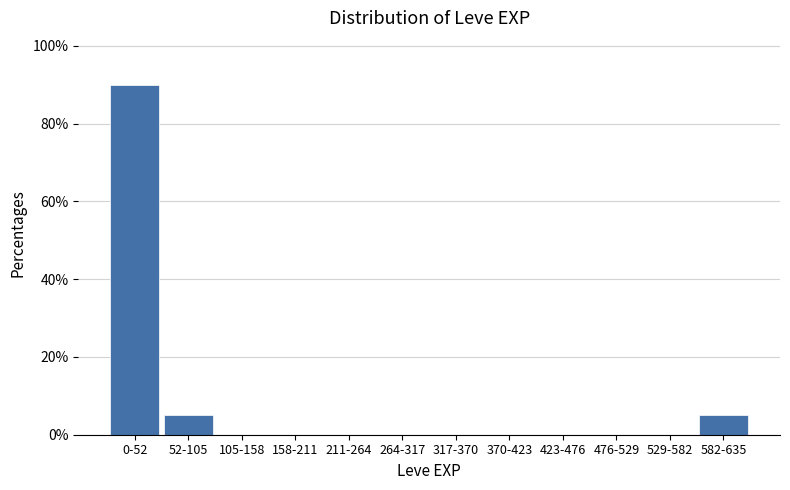

Reading right to left, extract all data points from this chart.

582-635=5	529-582=0	476-529=0	423-476=0	370-423=0	317-370=0	264-317=0	211-264=0	158-211=0	105-158=0	52-105=5	0-52=90